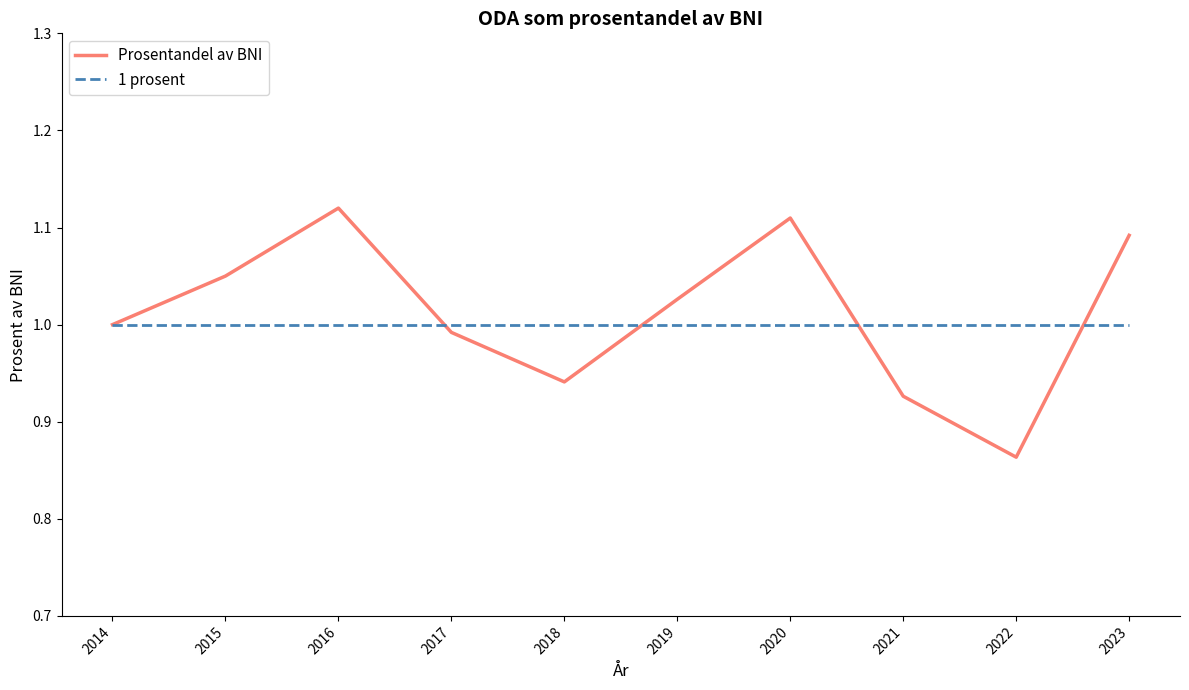

How many interior local peaks does the Prosentandel av BNI series have?

2